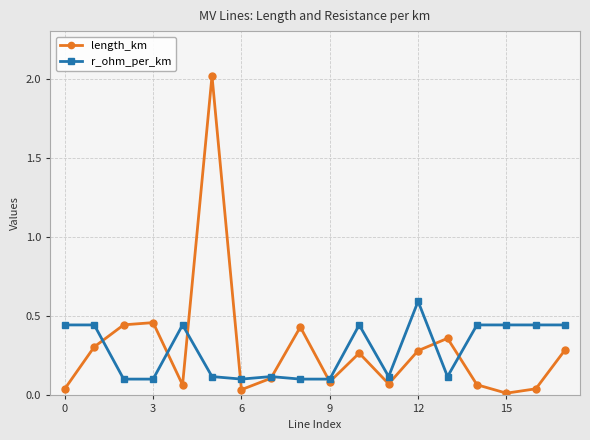

List the series in order of their peak value, highest first.

length_km, r_ohm_per_km